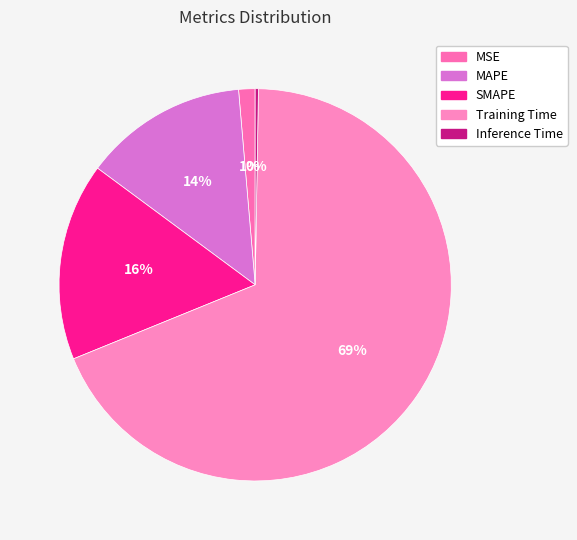

Which category accounts for the majority?

Training Time